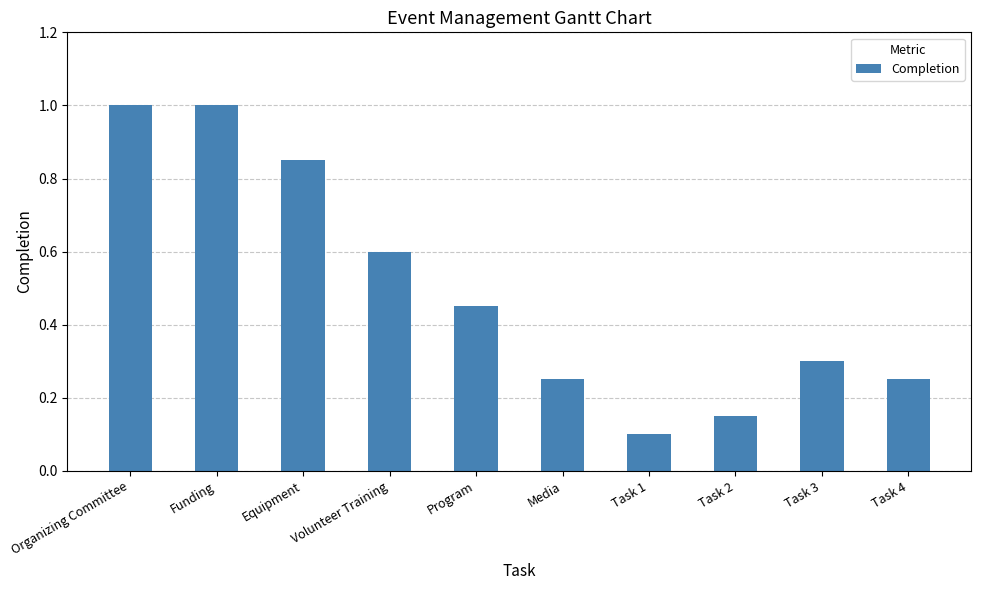

What position from the left is Task 1?

7